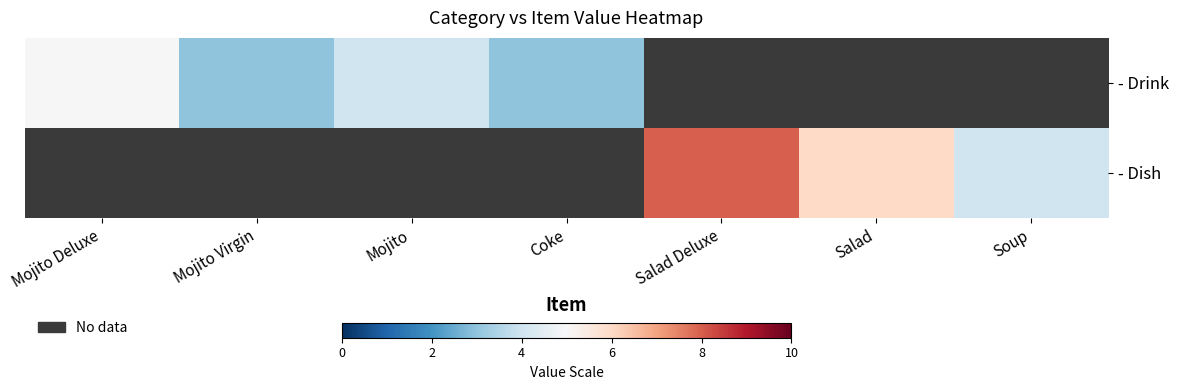

Which category has the highest value across all series?

Salad Deluxe